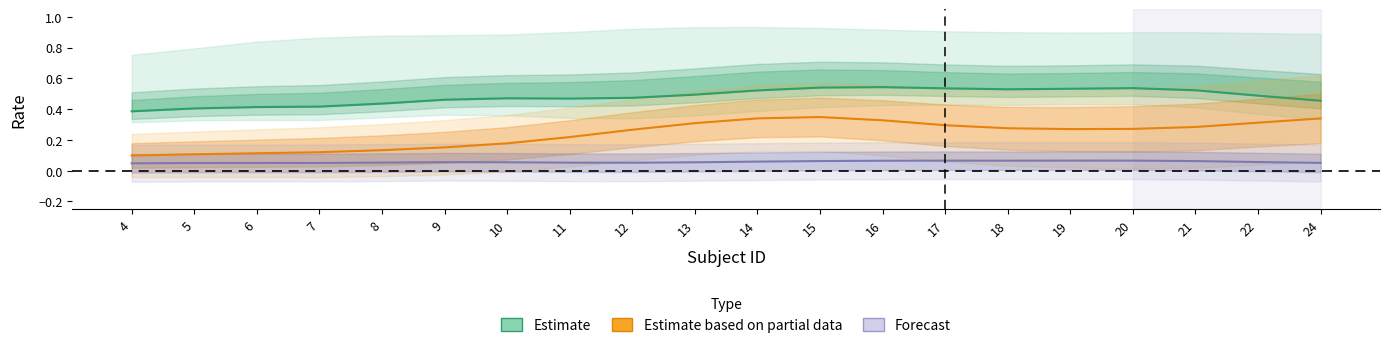

How many categories are shown in the chart?

20